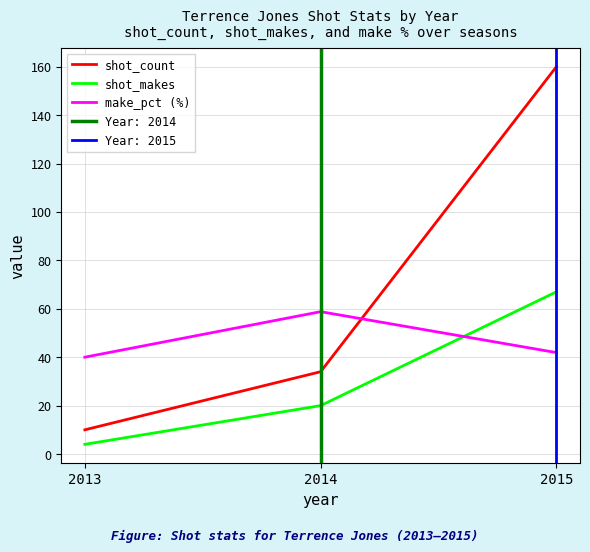

What is the value of the shot_count point at the 1st from the left?

10.0